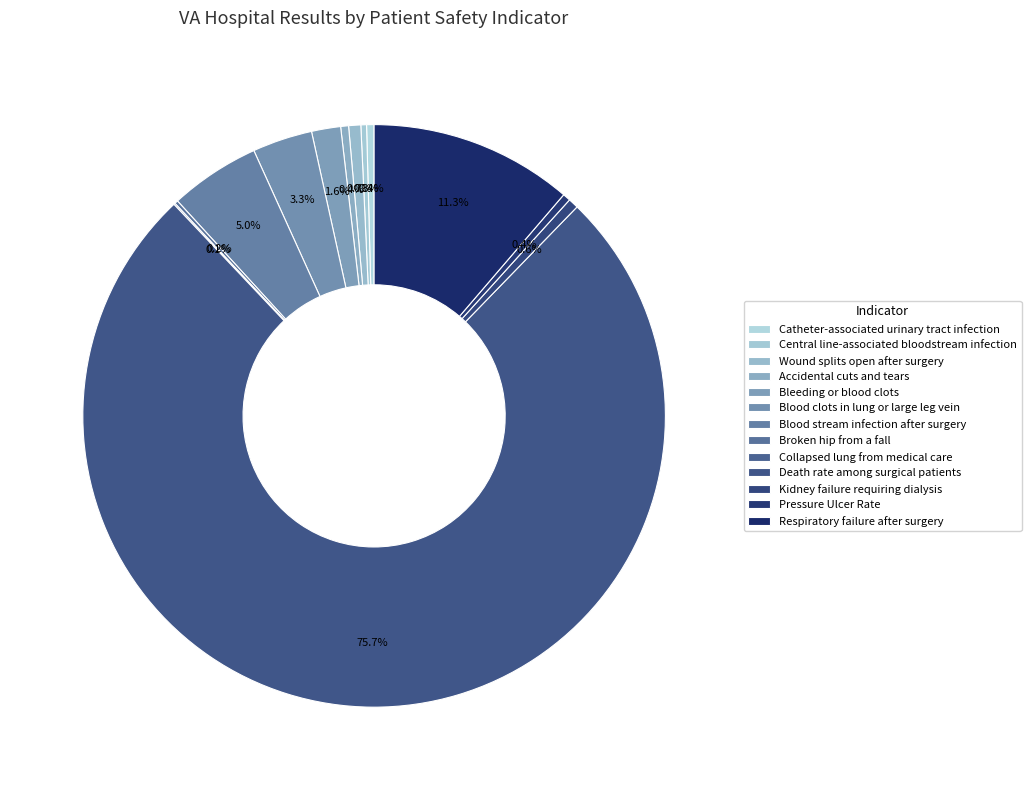

How many slices are in this pie chart?

13